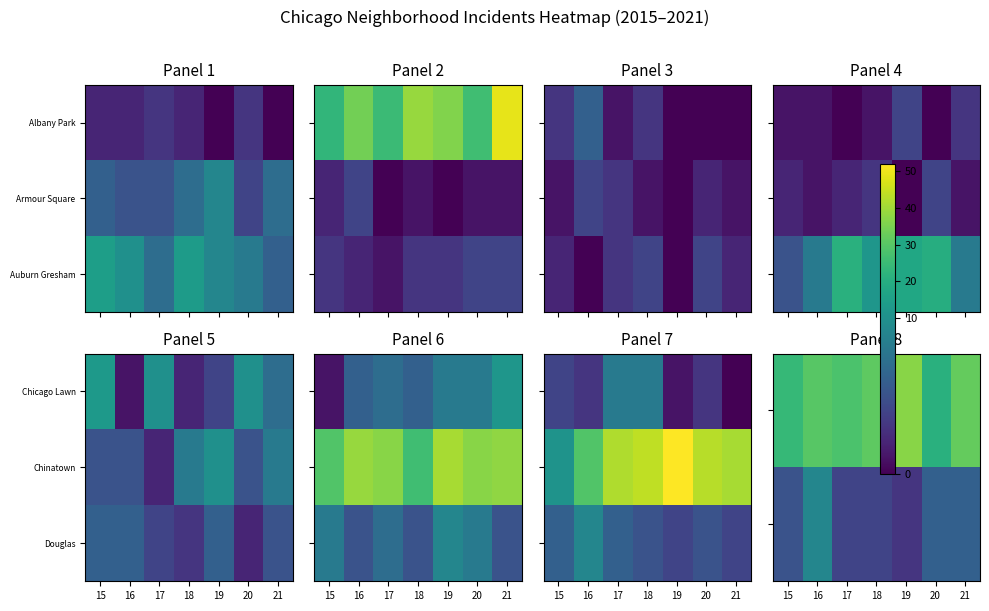

Between 19 and 20, which is larger?

19